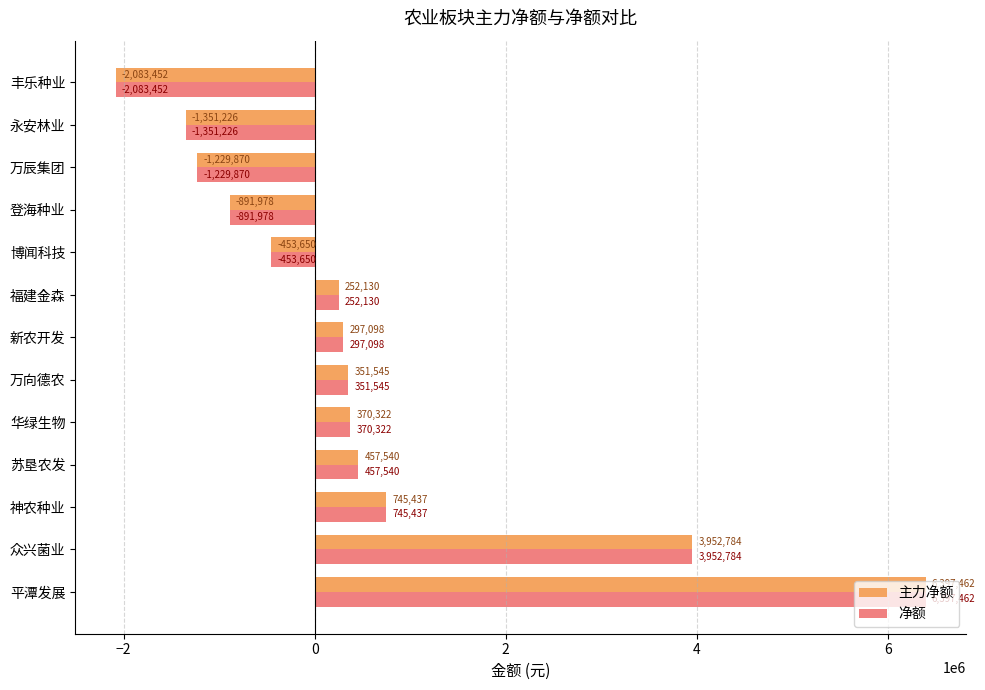

At which category does the chart reach its peak across all series?

平潭发展